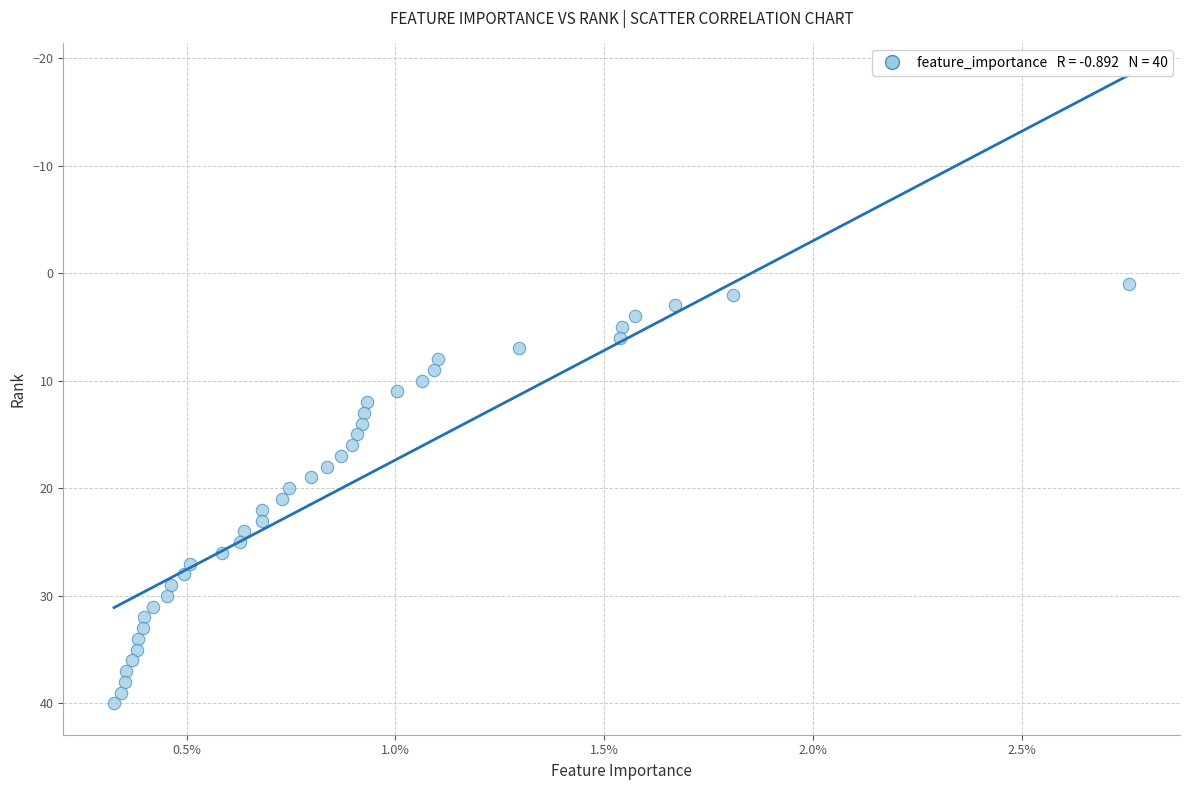

What is the range of Y values (max minus min)?

39